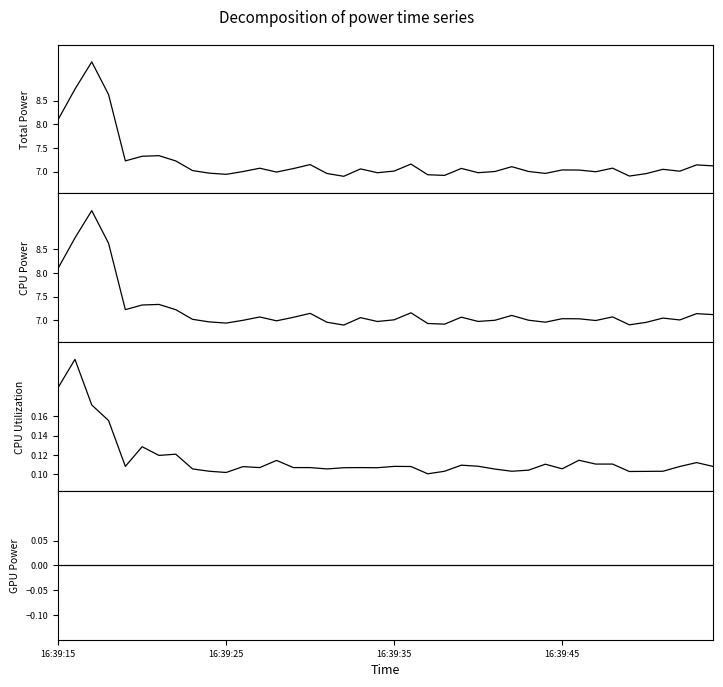

The value of CPU Power at 11 is 7.0. True or false?

True